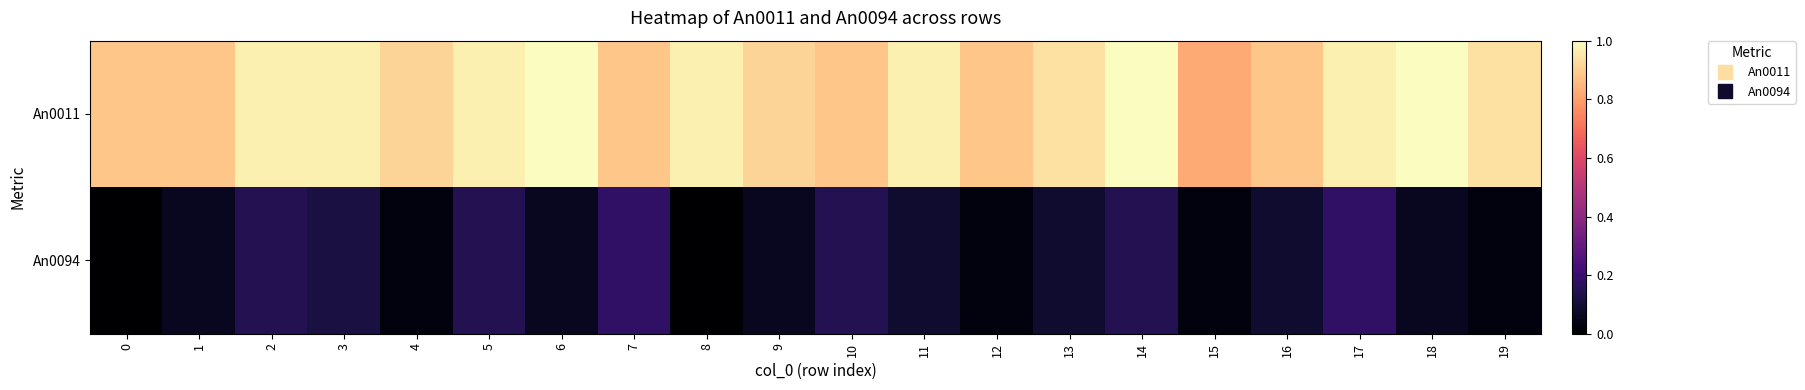

At 13, list the series in order from largest to smallest.

An0011, An0094